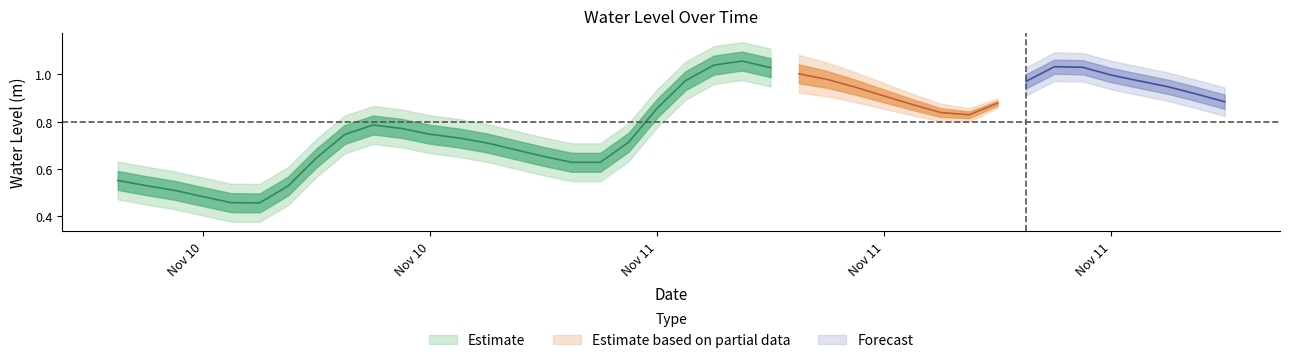

Where is the first local maximum?

2022-11-10 15:00:00